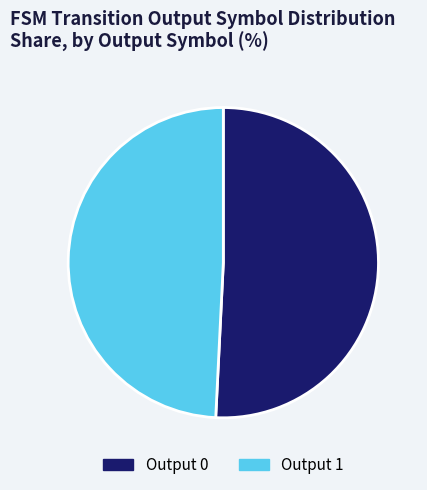

Does any single category account for the majority?

Yes